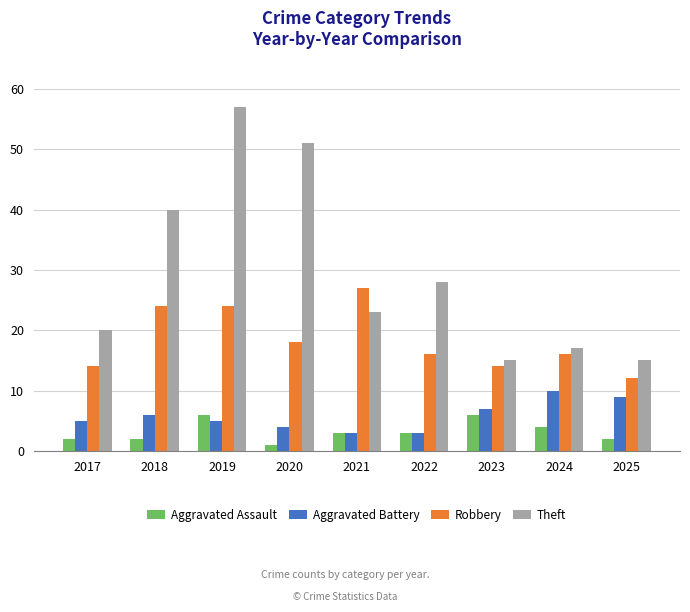

What is the total value across all series at 2020?

74